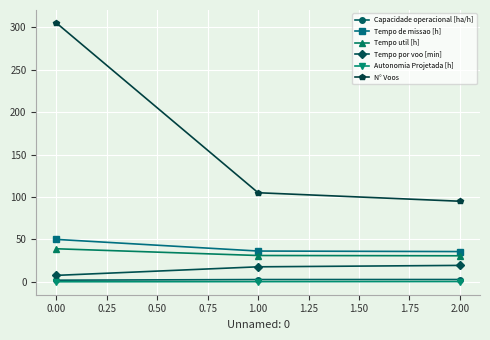

How many data points in Tempo por voo [min] are above 17?

2